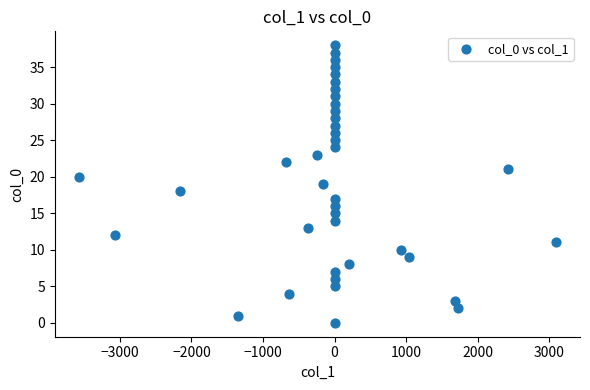

What is the range of Y values (max minus min)?

38